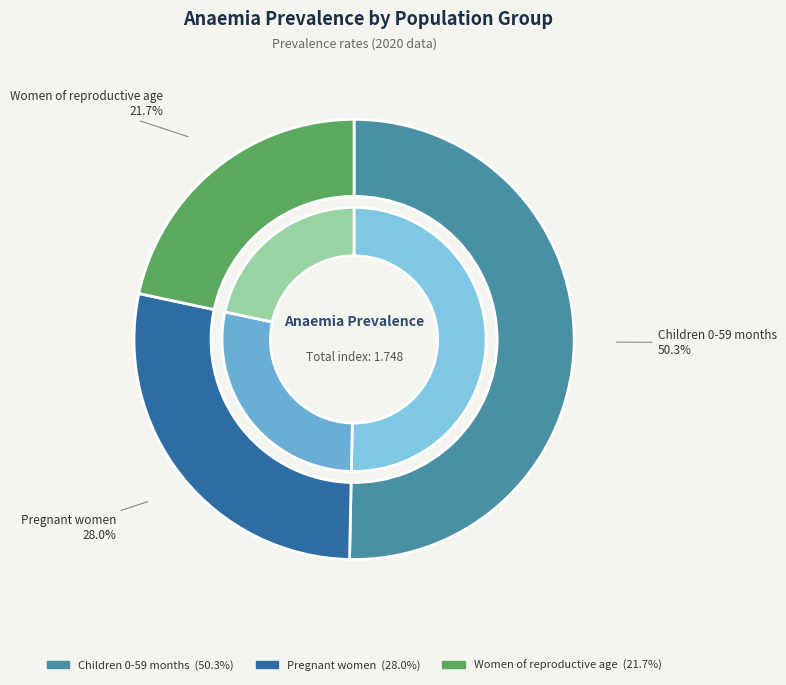

Count the number of slices in the pie.

3